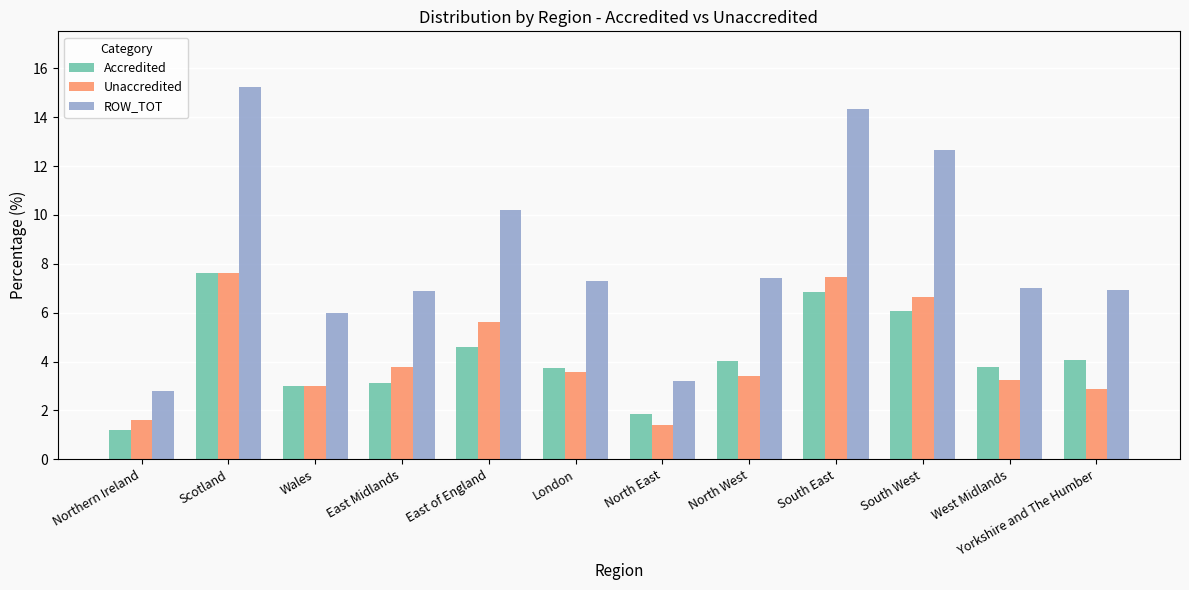

At how many categories does at least one series exceed 8?

4